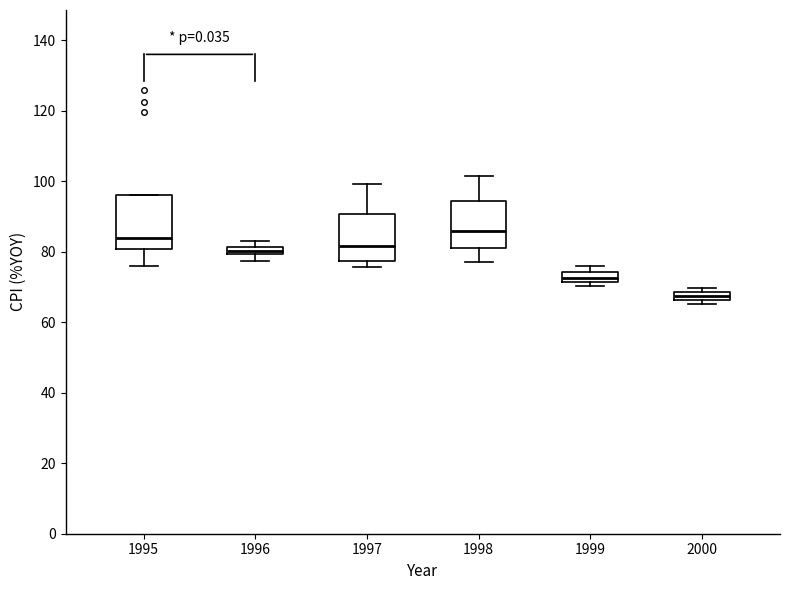

Which box's median line is the lowest?

2000